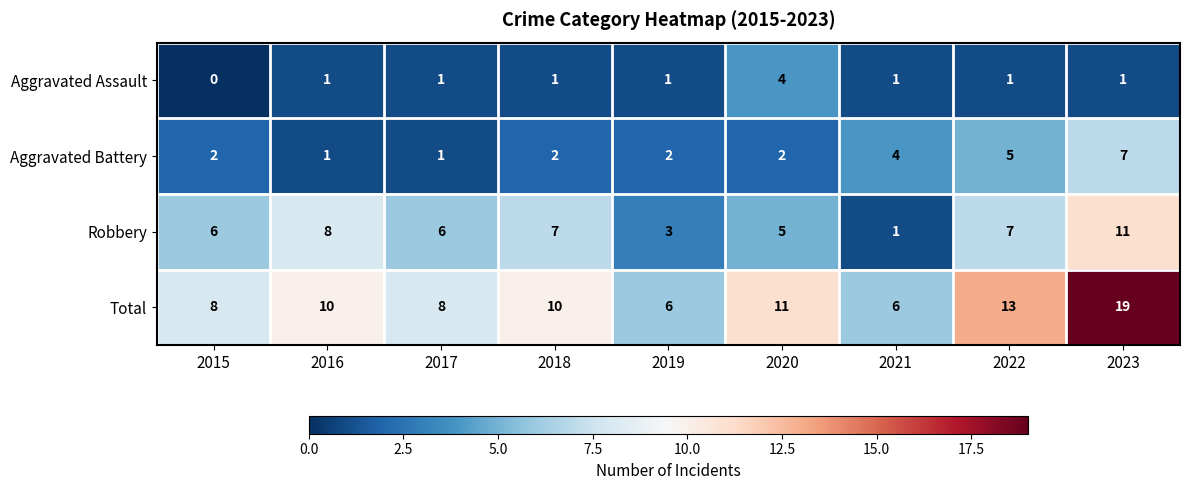

At which category is the sum across all series the highest?

2023